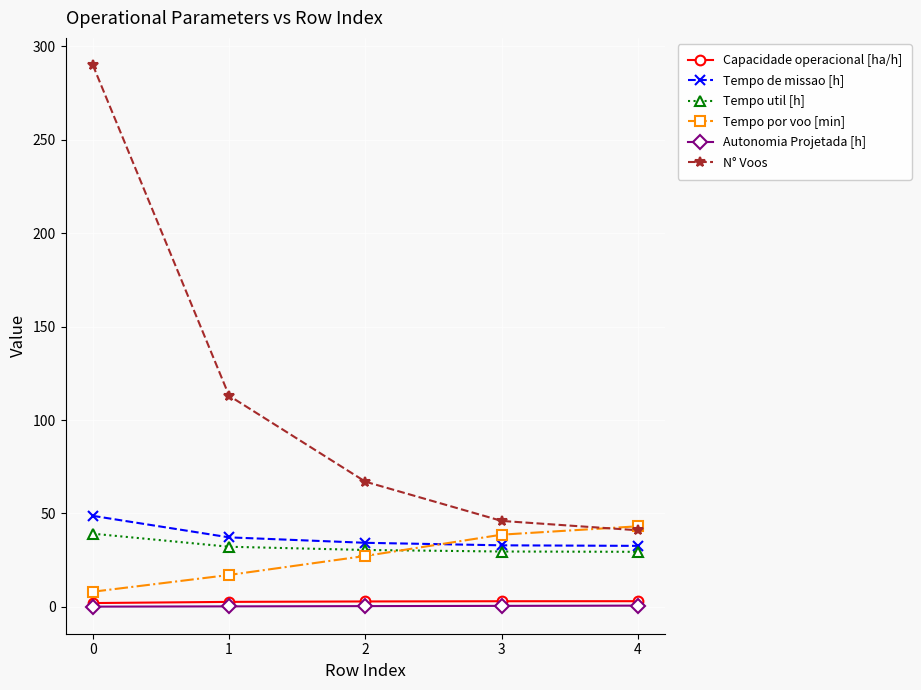

What value does the Tempo de missao [h] series have at 3?

33.0